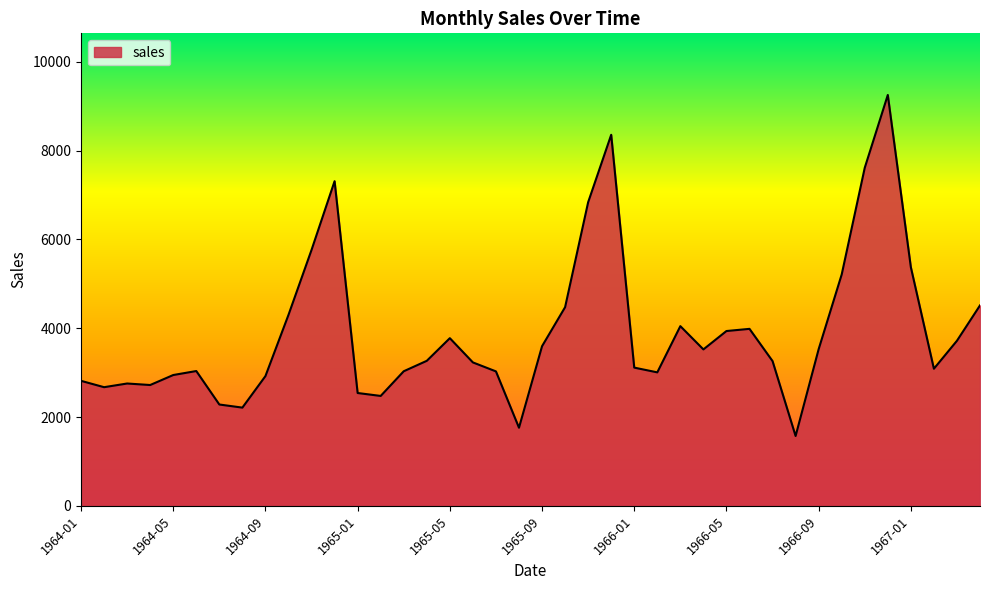

What is the difference between the maximum and minimum values?

7681